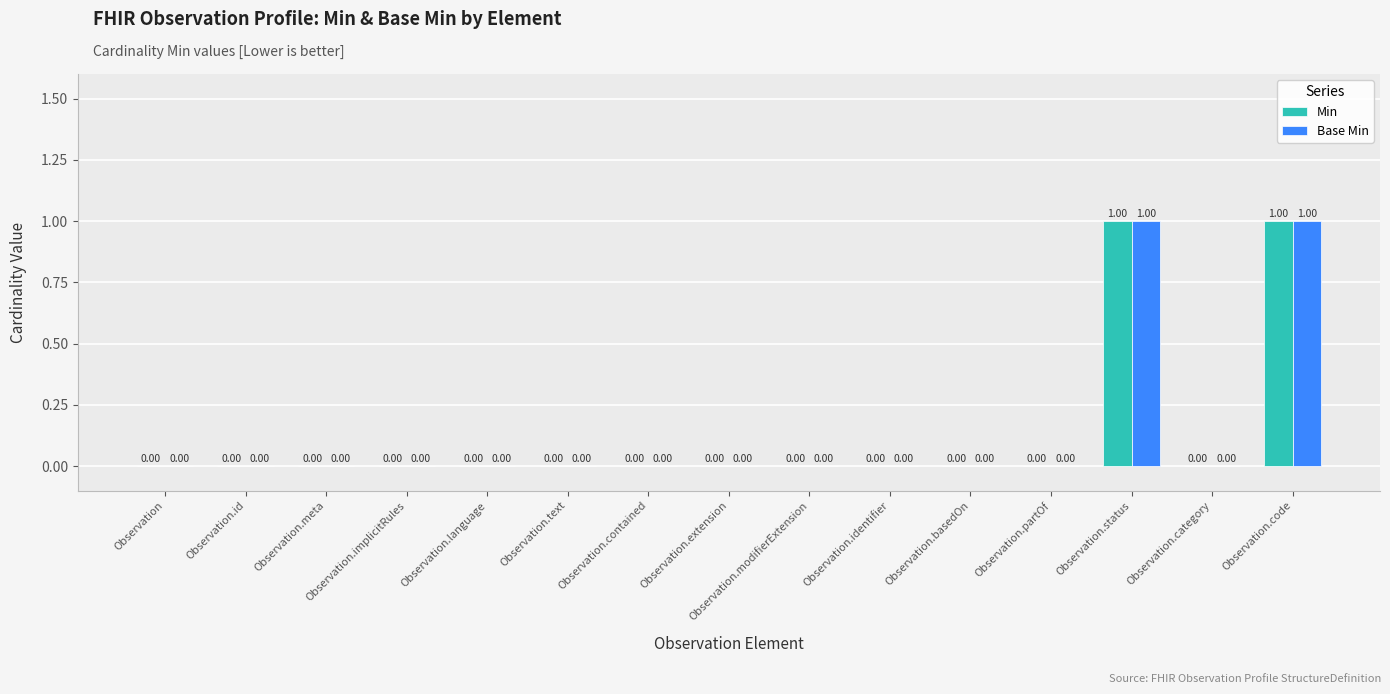

Is the value of Min at Observation.language greater than the value of Base Min at Observation.status?

No